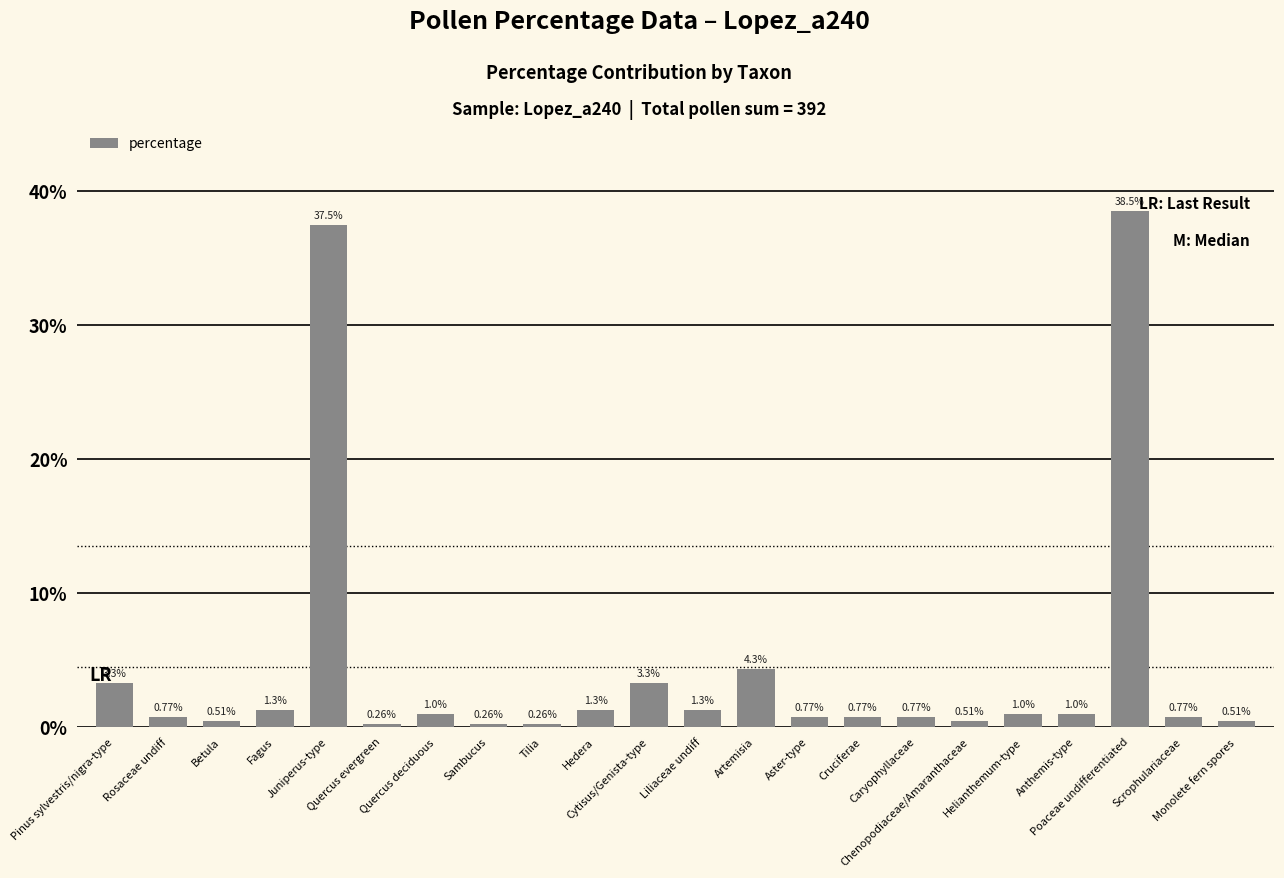

What is the greatest value displayed?

38.5